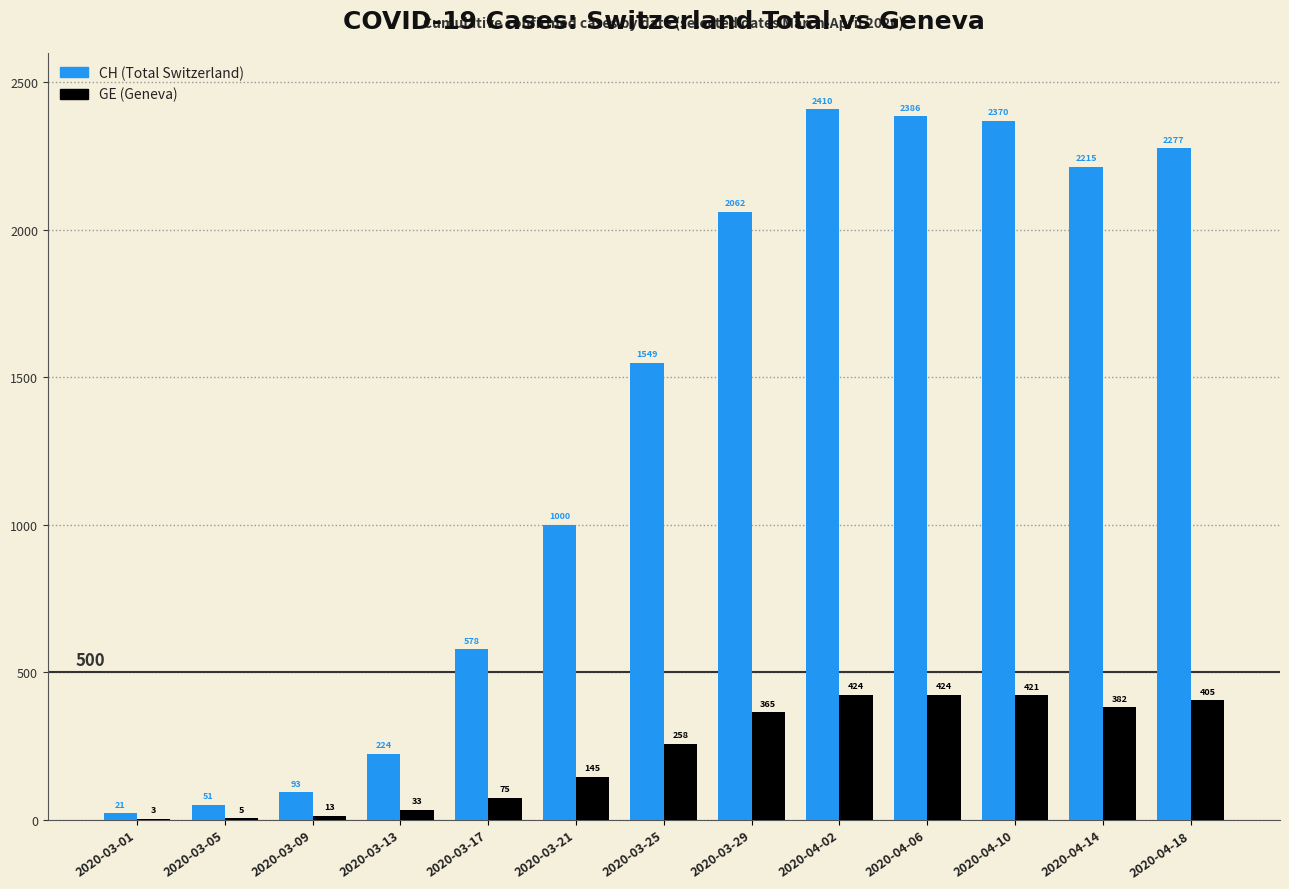

What value does the GE (Geneva) series have at 2020-03-05?

5